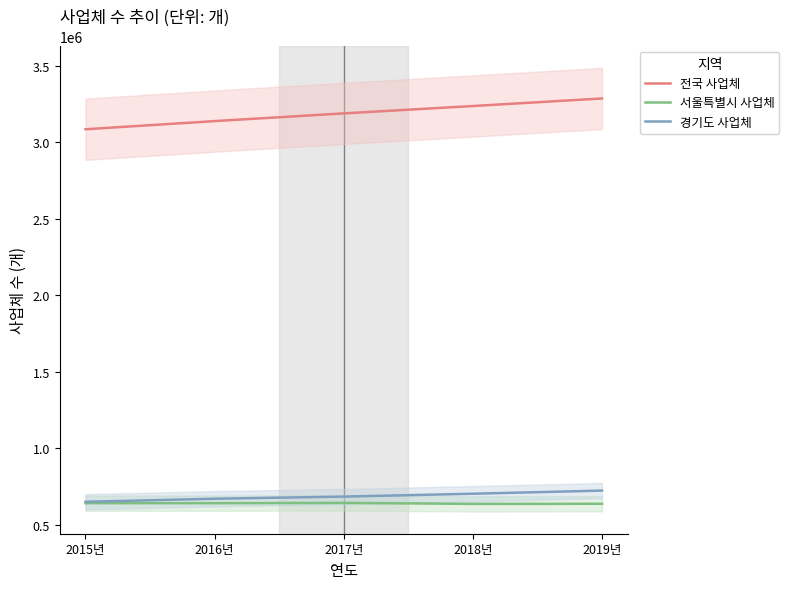

What is the total value across all series at 2018년?

4575868